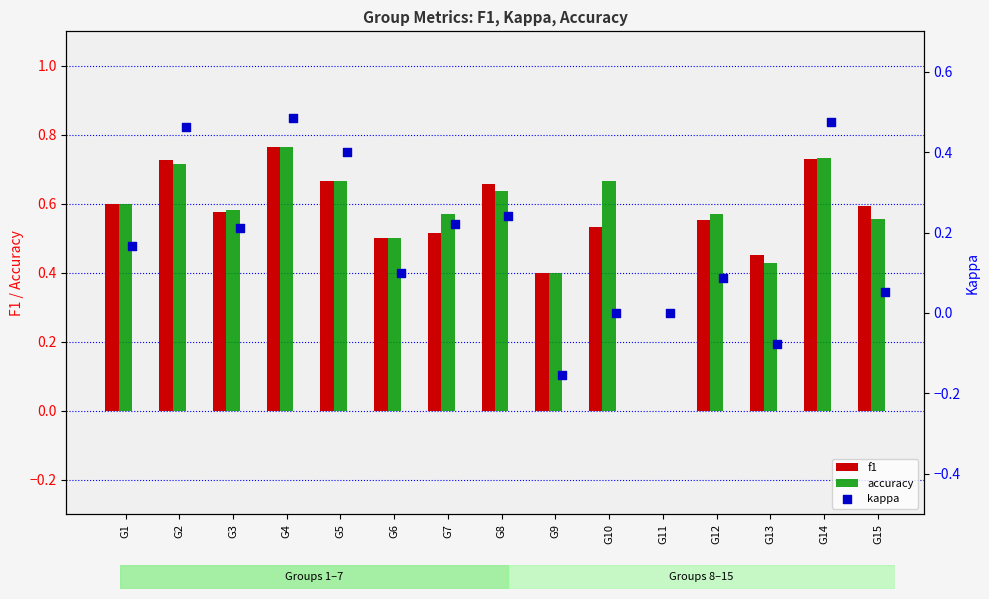

Which series contains the highest Y value?

f1